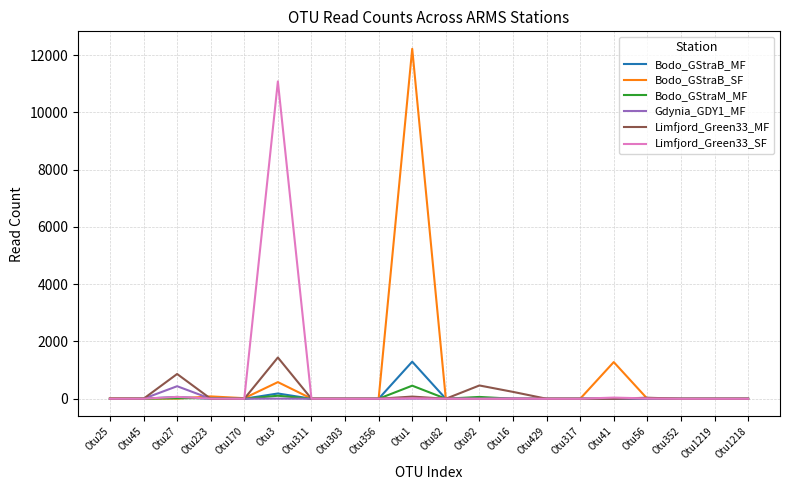

Which series has the widest spread of values?

Bodo_GStraB_SF